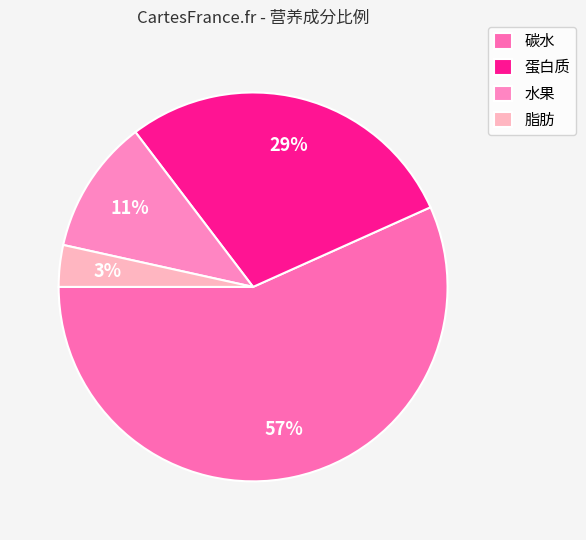

Which category accounts for the majority?

碳水